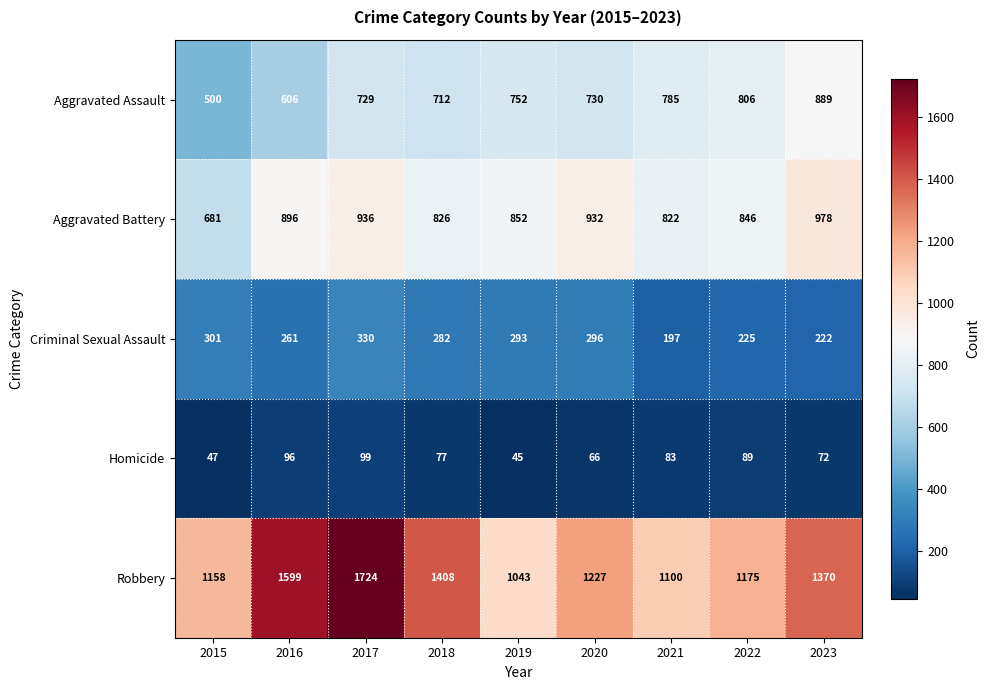

What is the minimum value shown in the chart?

45